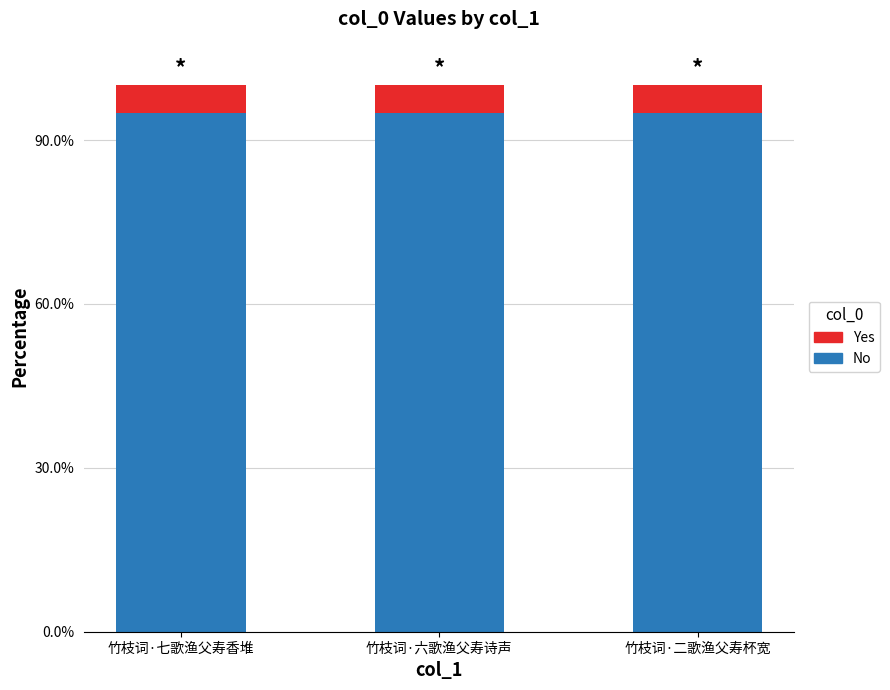

Which series has the largest total across all categories?

No